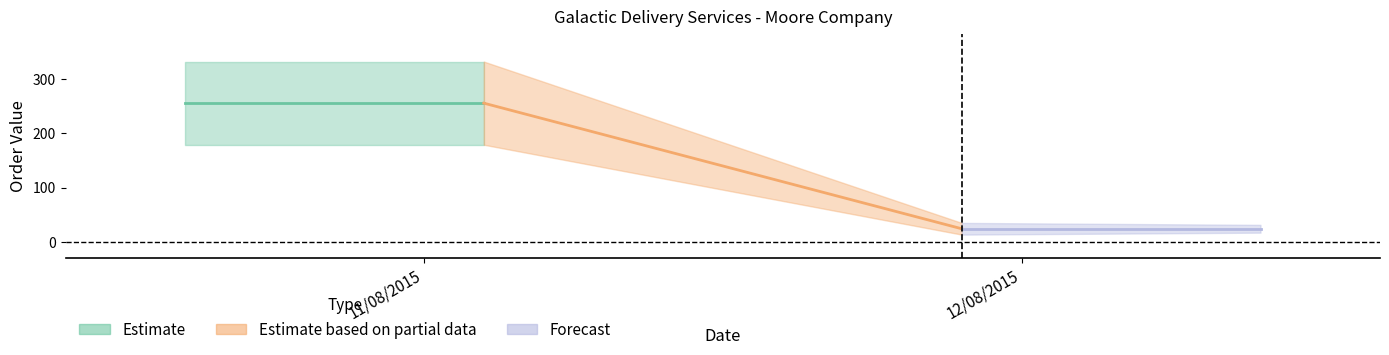

List the labels in order of value, largest first.

11/08/2015, 12/08/2015